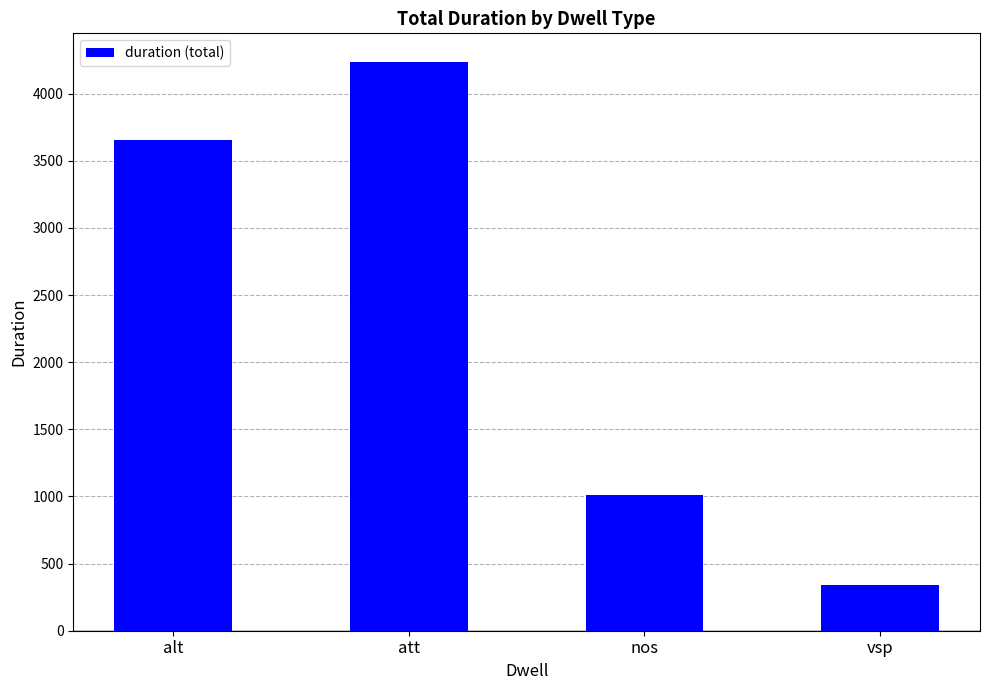

List the labels in order of value, smallest first.

vsp, nos, alt, att